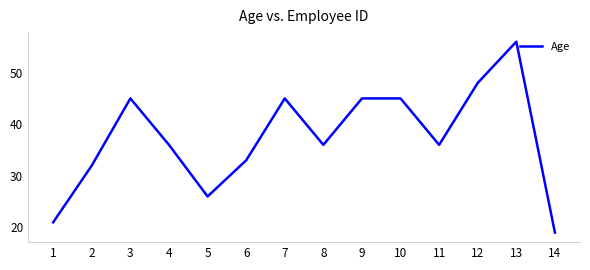

Does the chart display data point markers on the line(s)?

No